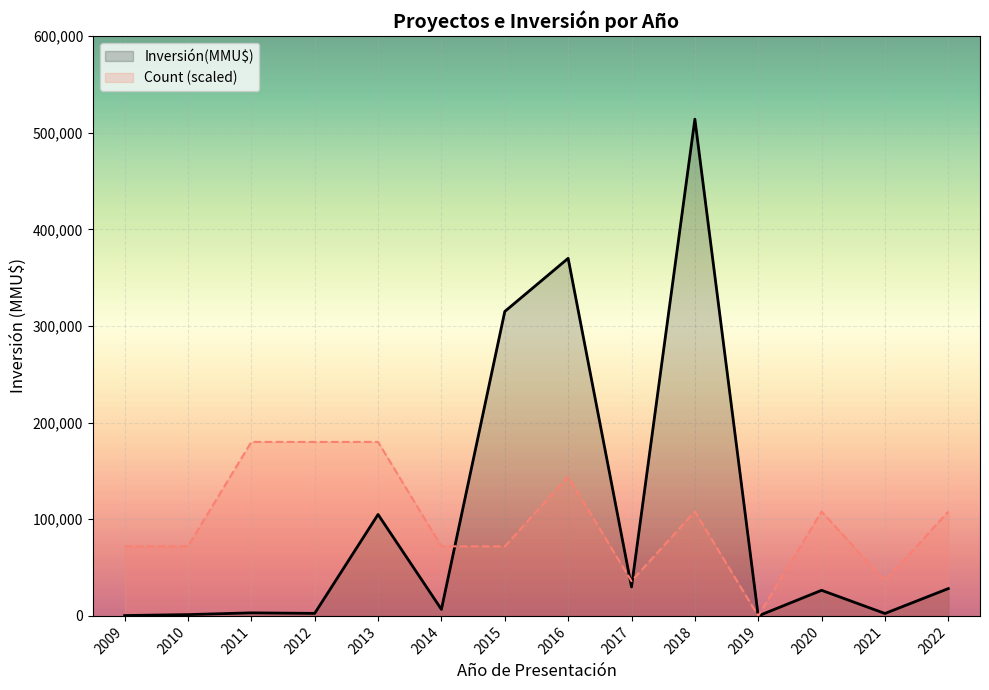

True or false: Count has more than 0 interior local peaks.

True